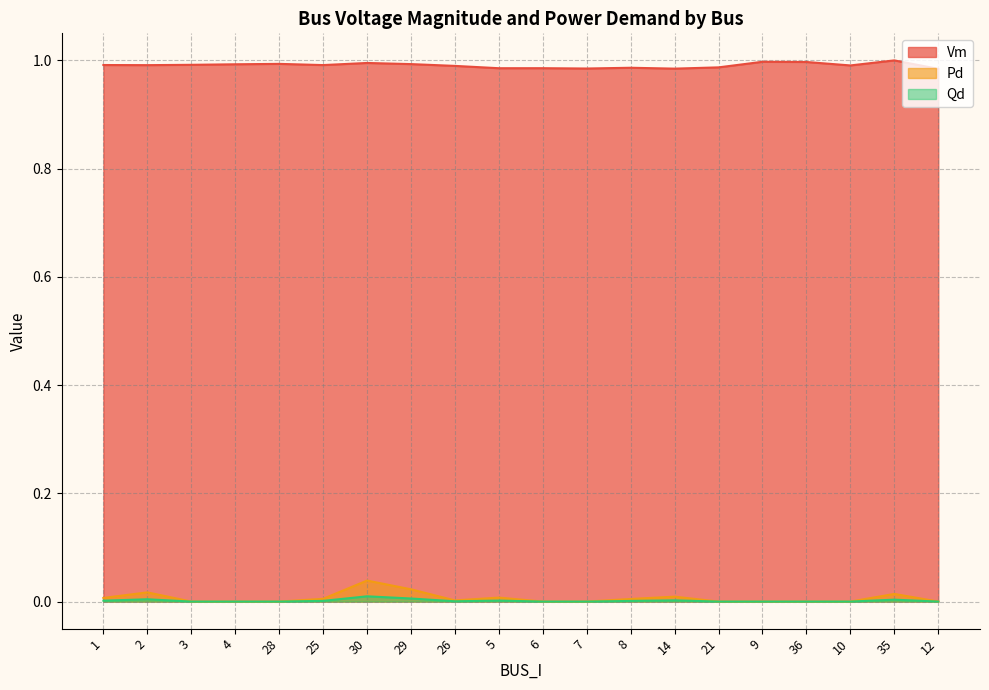

Which series has the largest total across all categories?

Vm